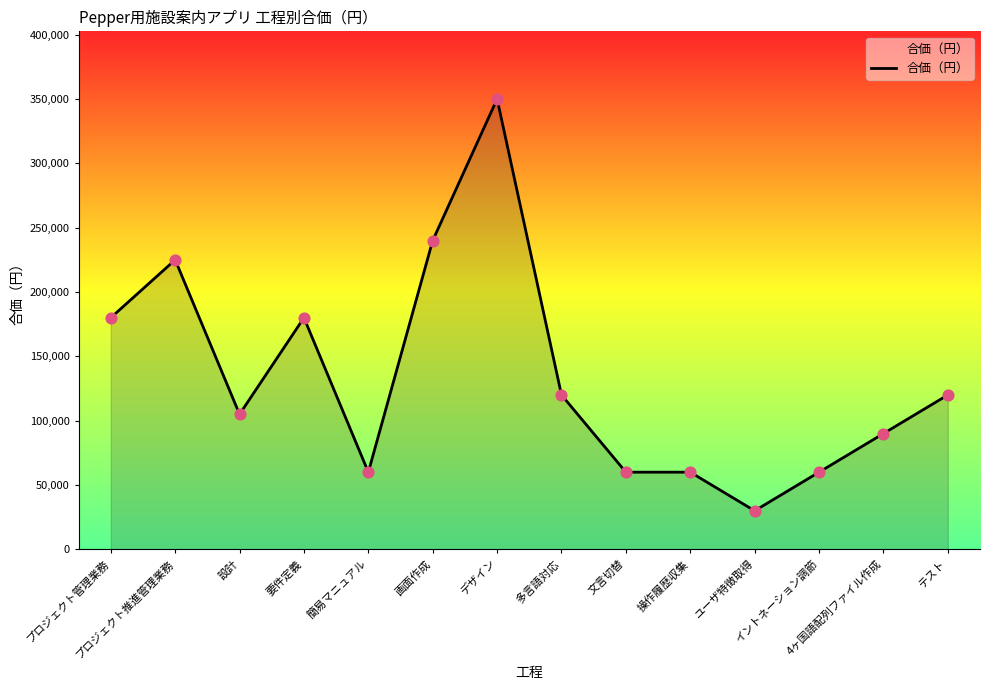

What is the change in value from プロジェクト推進管理業務 to デザイン?

+125000